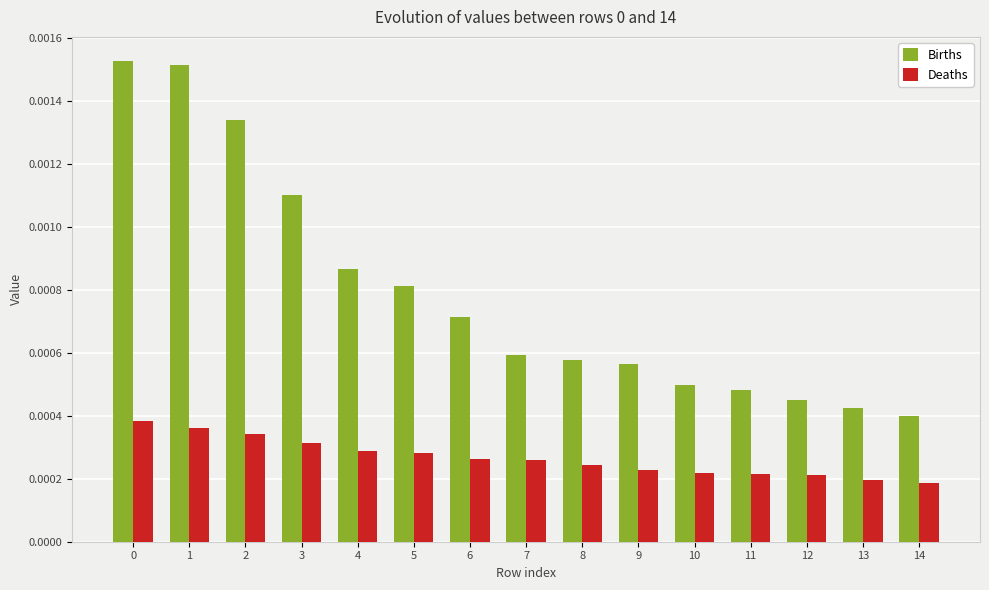

Count the Deaths values in the range 0 to 1.

15